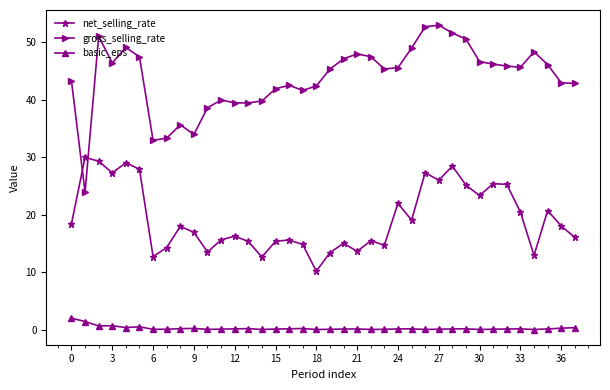

True or false: gross_selling_rate has more than 2 interior local peaks.

True